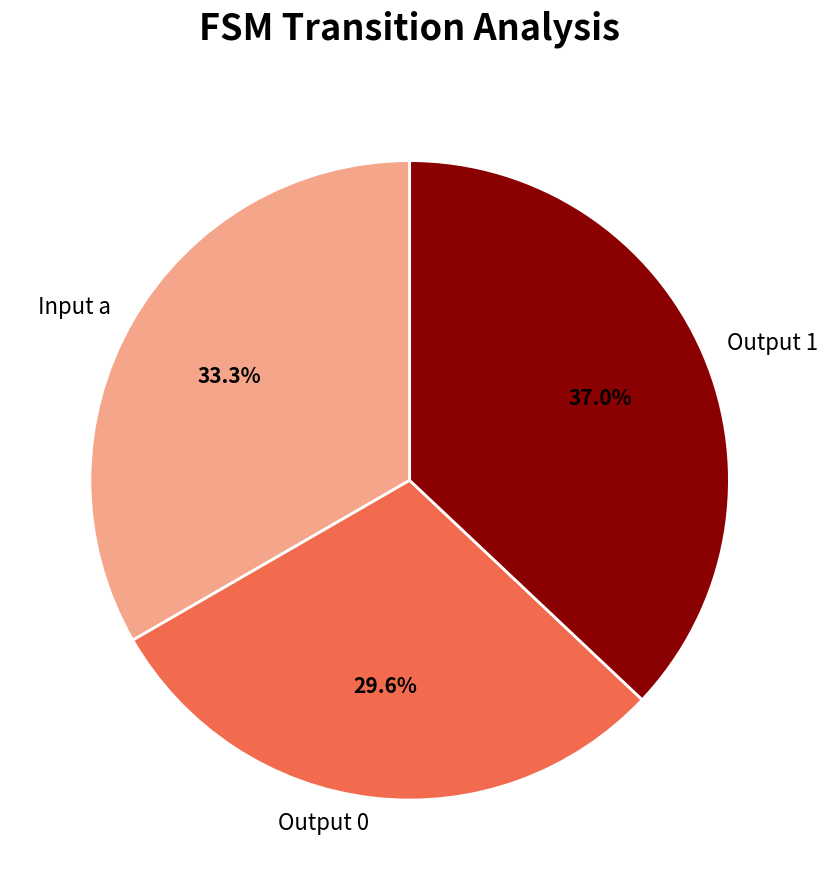

Is there a majority slice in this chart?

No